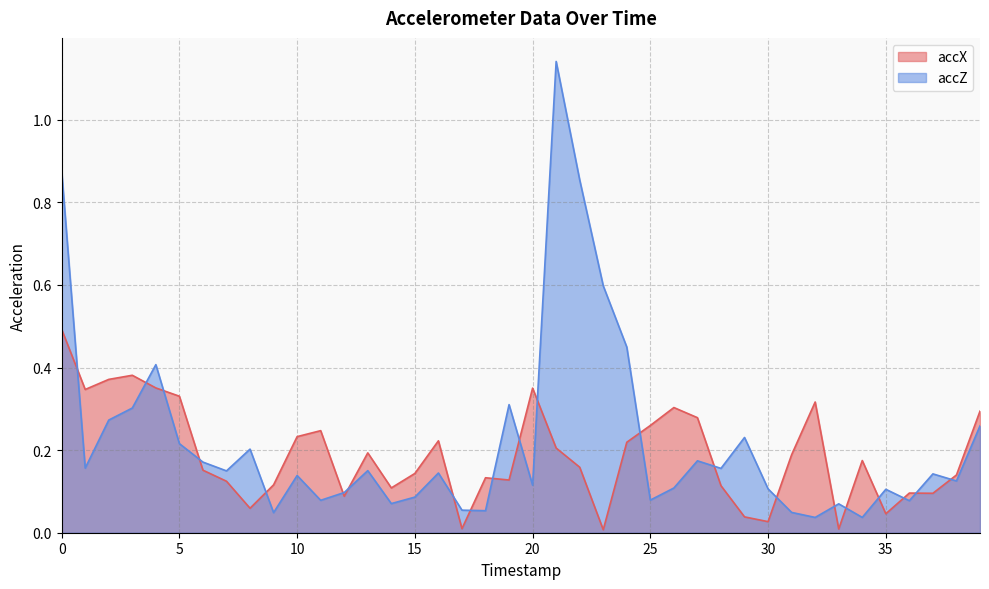

True or false: accX and accZ intersect in this chart.

True